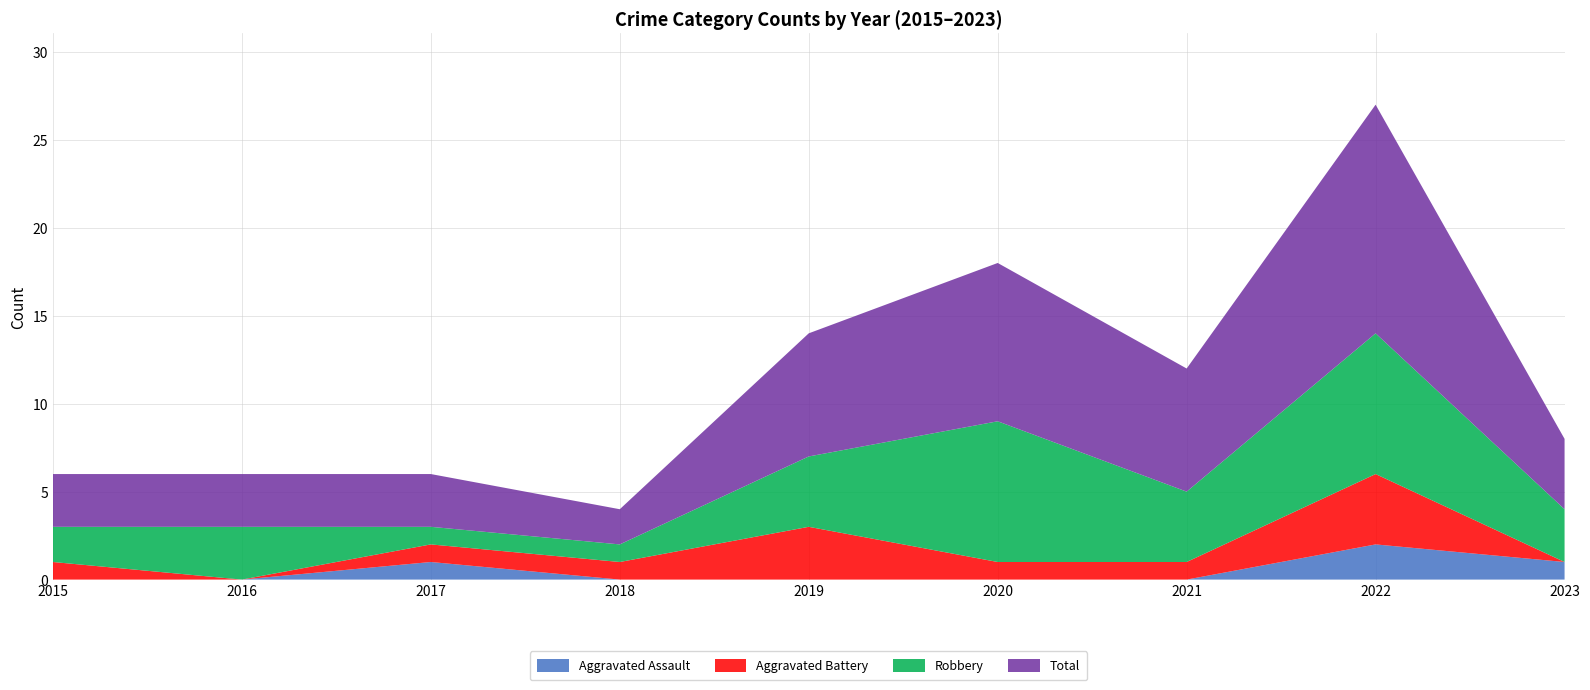

Reading right to left, extract all data points from this chart.

Aggravated Assault: 2023=1	2022=2	2021=0	2020=0	2019=0	2018=0	2017=1	2016=0	2015=0
Aggravated Battery: 2023=0	2022=4	2021=1	2020=1	2019=3	2018=1	2017=1	2016=0	2015=1
Robbery: 2023=3	2022=8	2021=4	2020=8	2019=4	2018=1	2017=1	2016=3	2015=2
Total: 2023=4	2022=13	2021=7	2020=9	2019=7	2018=2	2017=3	2016=3	2015=3